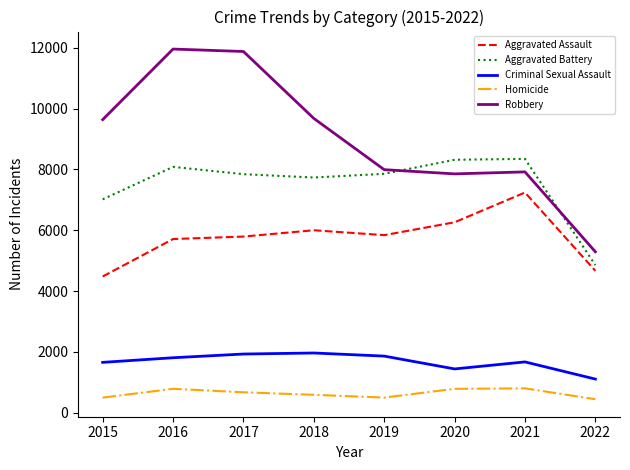

At which category does Robbery reach its first local valley?

2020